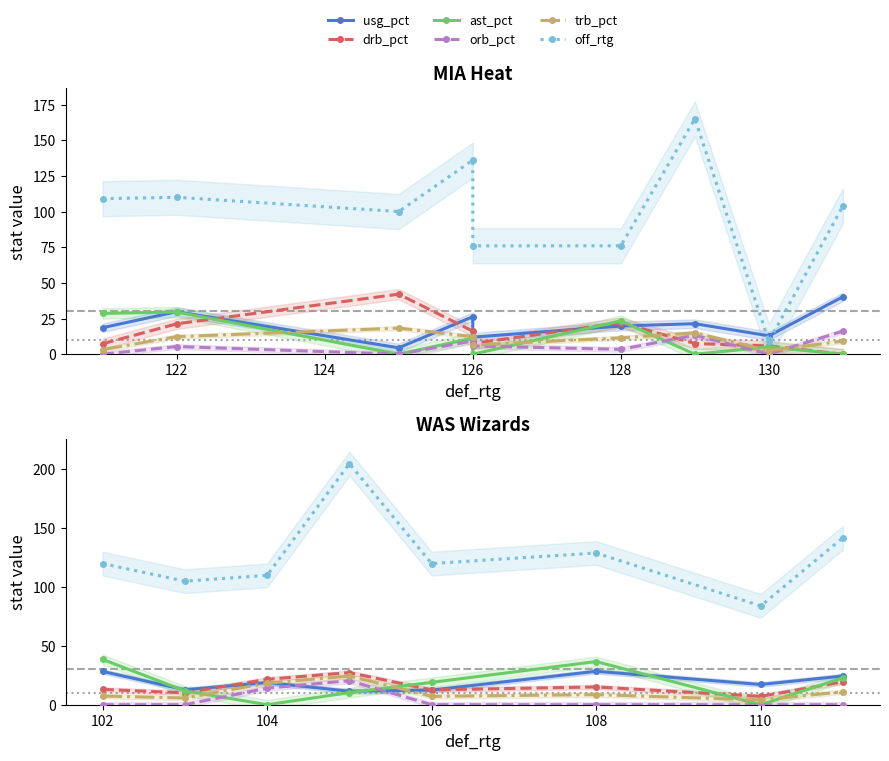

What is the maximum value for ast_pct?

38.5